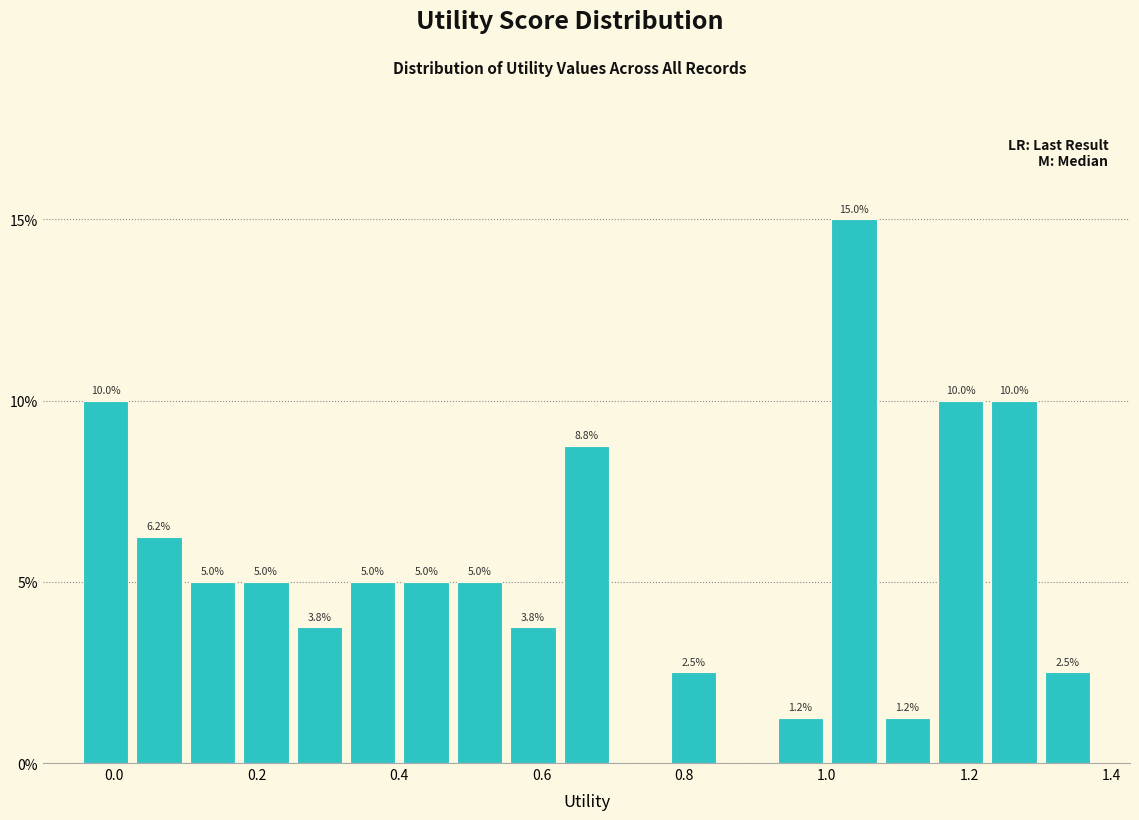

Read against the x-axis, roughly where is the centre of the tallest bar?

1.04